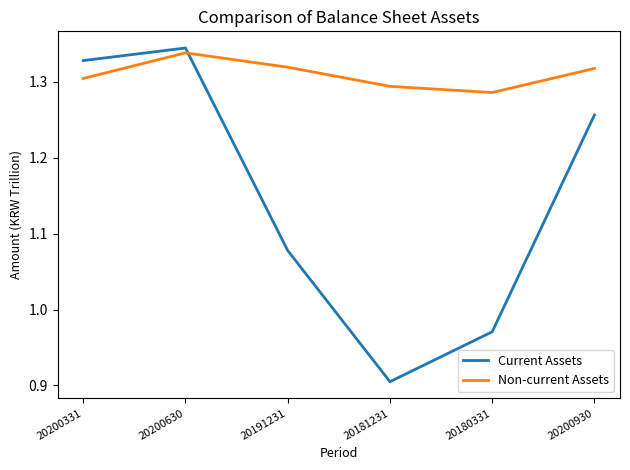

At which label is Current Assets closest to 1?

20180331